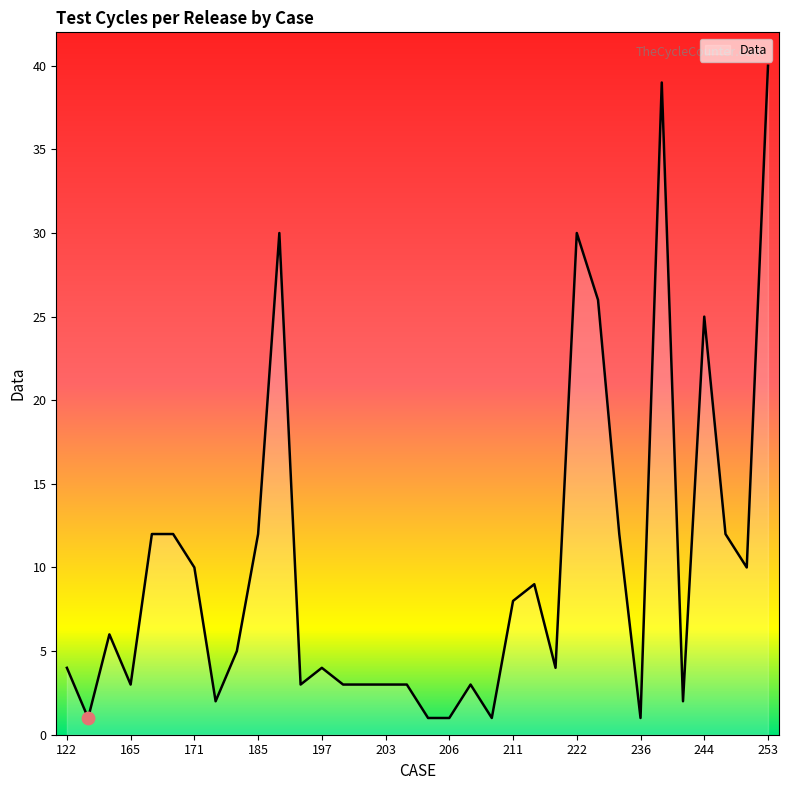

What is the maximum value shown in the chart?

40